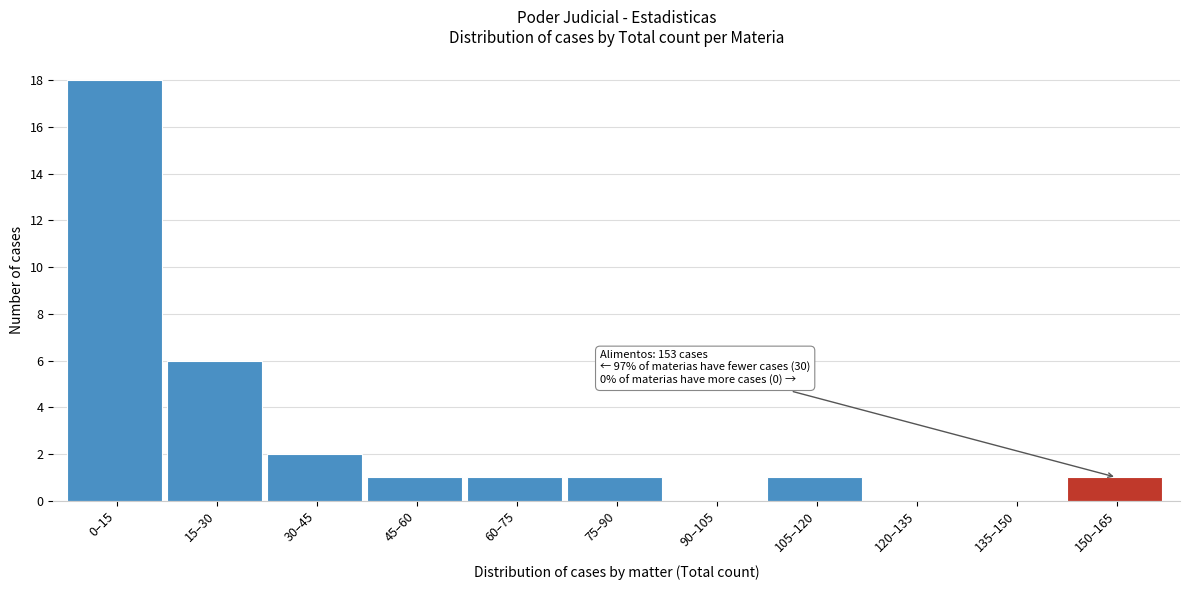

Reading left to right, list all the values displayed in this chart.

0–15=18	15–30=6	30–45=2	45–60=1	60–75=1	75–90=1	90–105=0	105–120=1	120–135=0	135–150=0	150–165=1